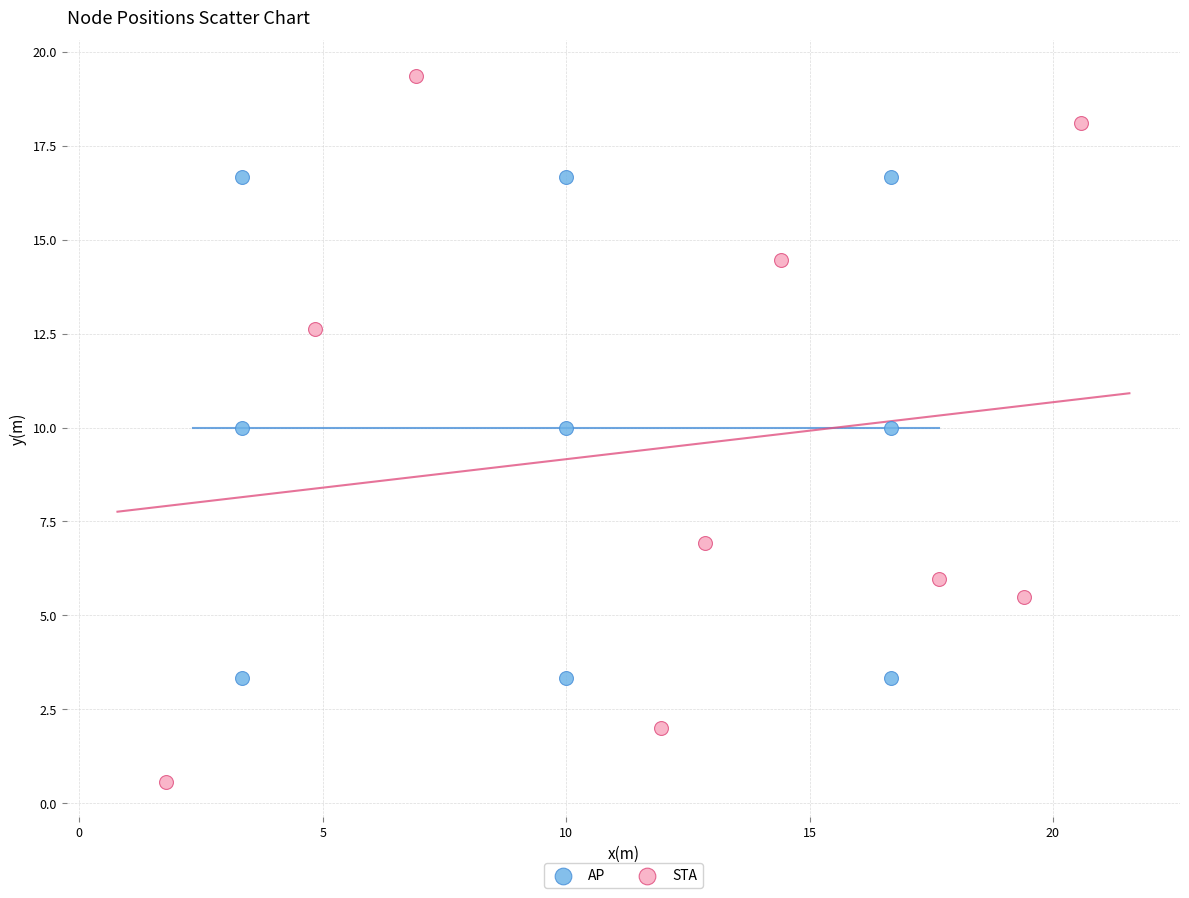

Which series reaches the maximum Y coordinate?

STA